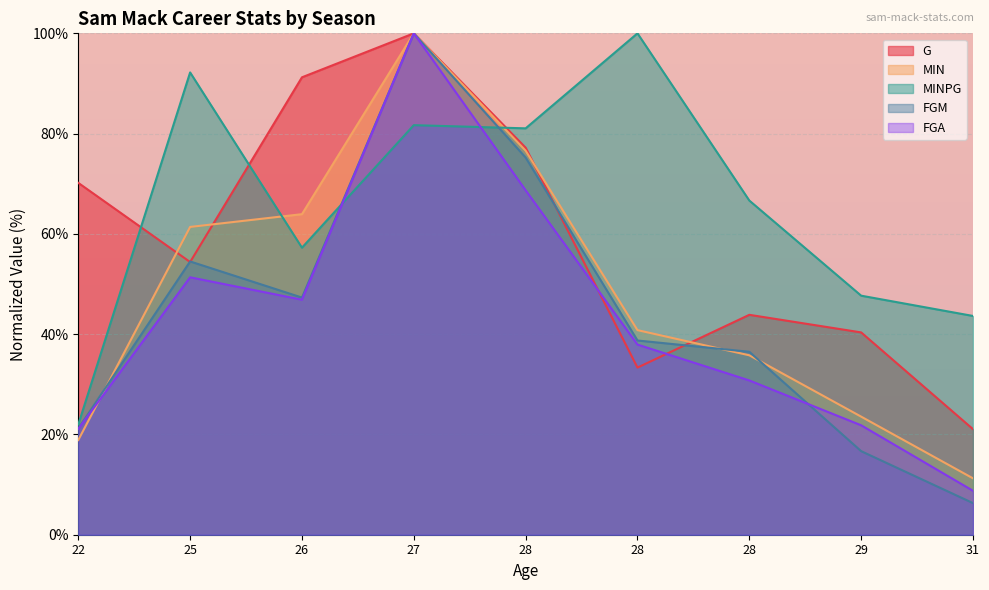

What is the sum of the FGA values at 28 and 28?

106.6